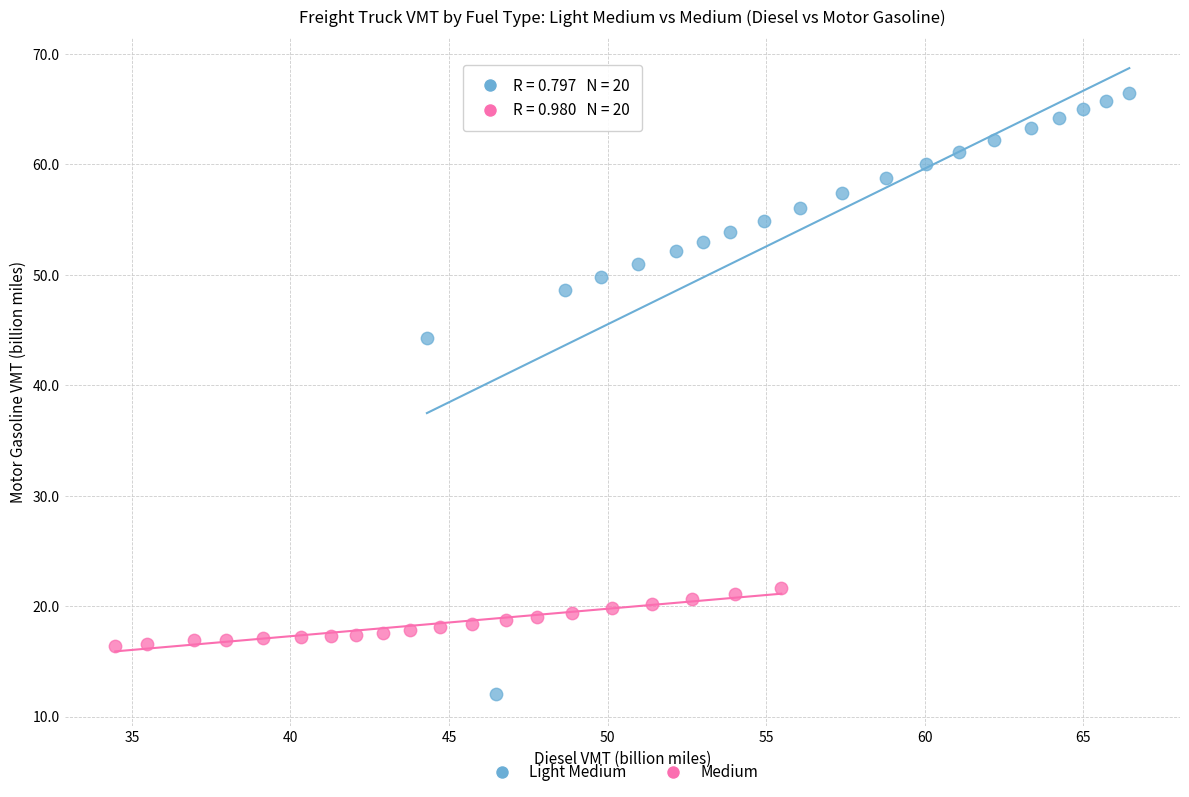

Which series has the widest spread of Y values?

Light Medium